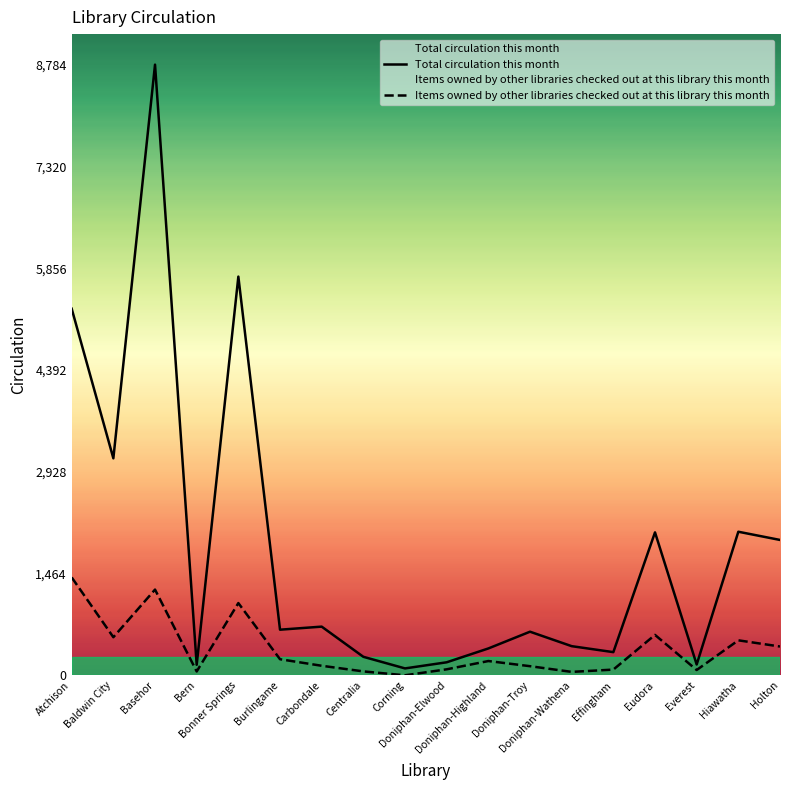

Which category has the lowest value in the Items owned by other libraries checked out at this library this month series?

Corning